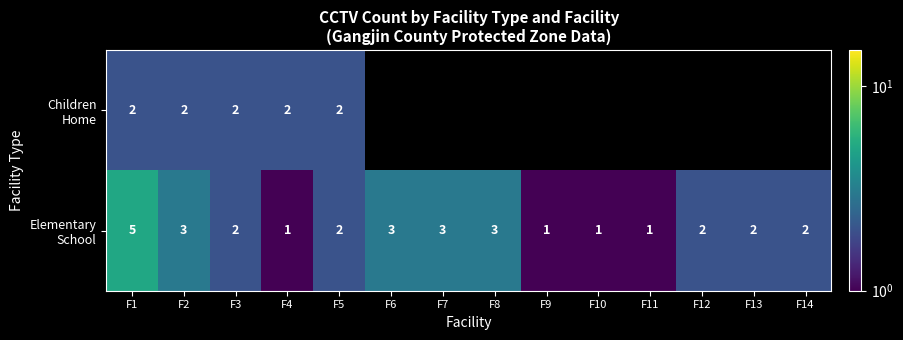

Between F12 and F7, which is larger?

F7